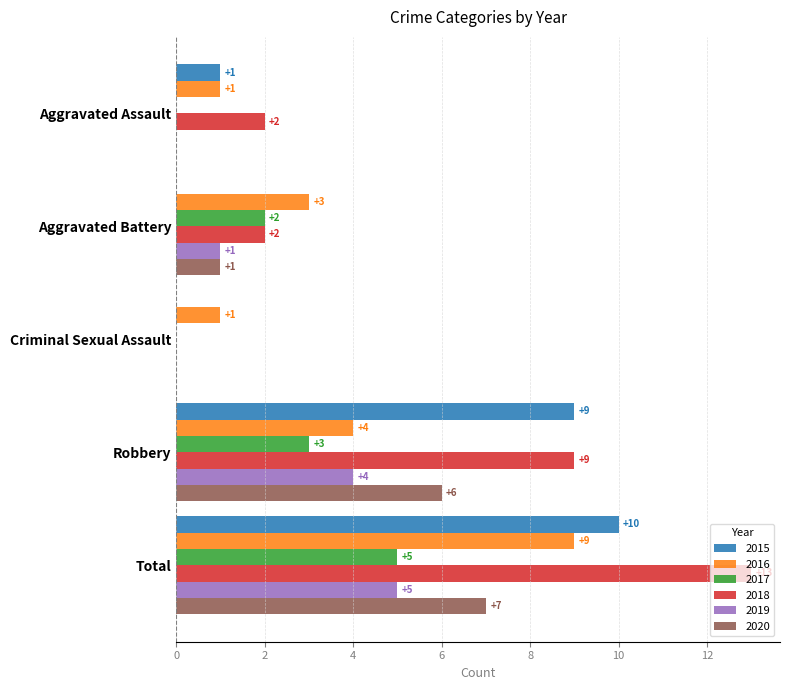

Is the value of 2017 at Aggravated Battery greater than the value of 2015 at Aggravated Battery?

Yes